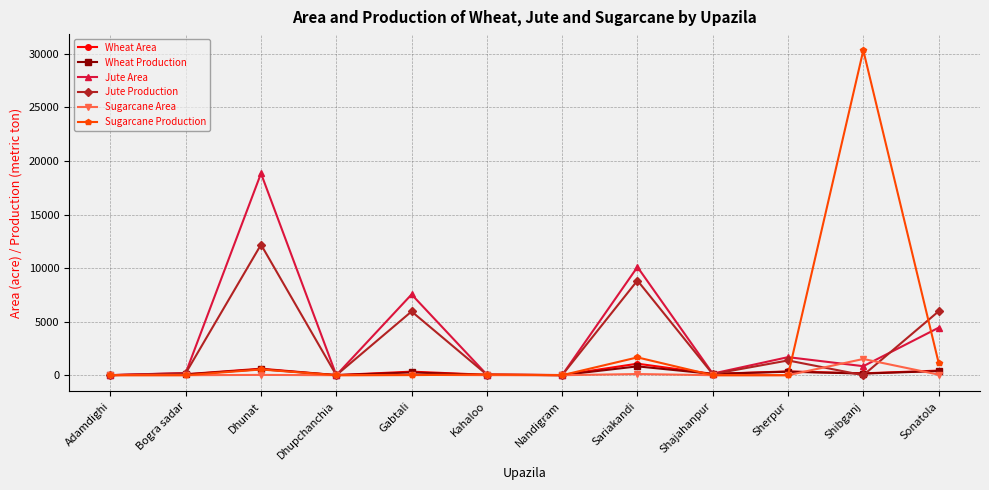

What are all the series names shown in the legend?

Wheat Area, Wheat Production, Jute Area, Jute Production, Sugarcane Area, Sugarcane Production